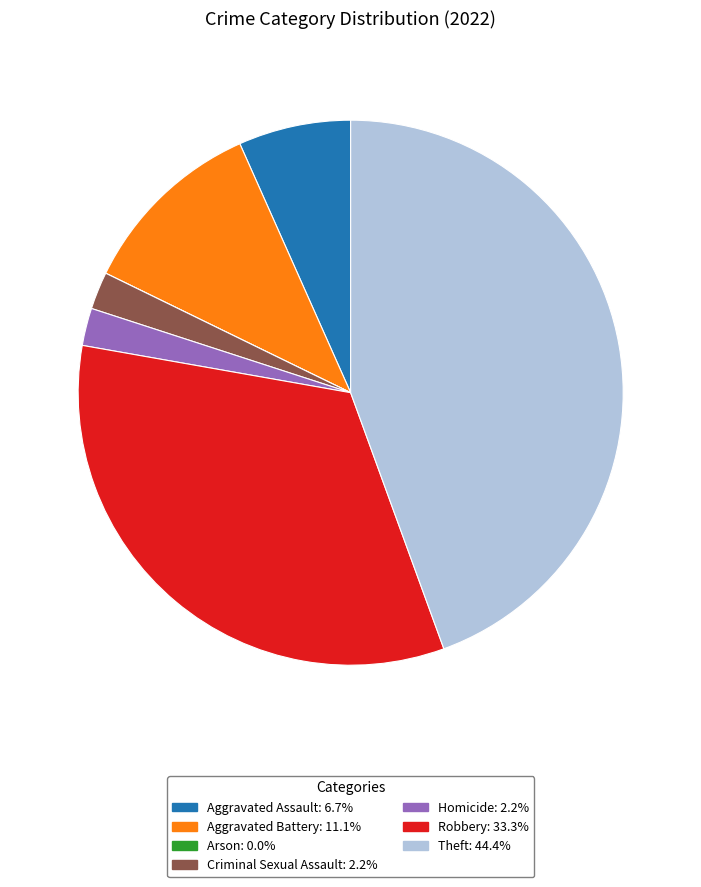

Is there a majority slice in this chart?

No